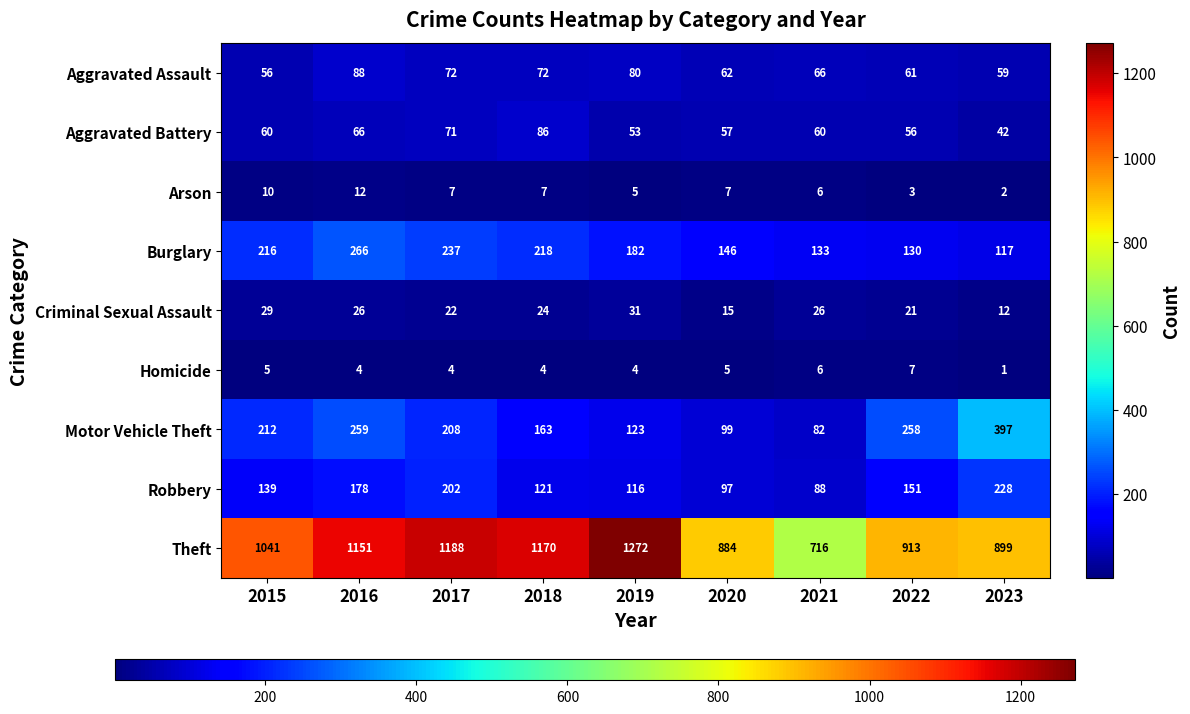

At which label is Motor Vehicle Theft closest to 239?

2022